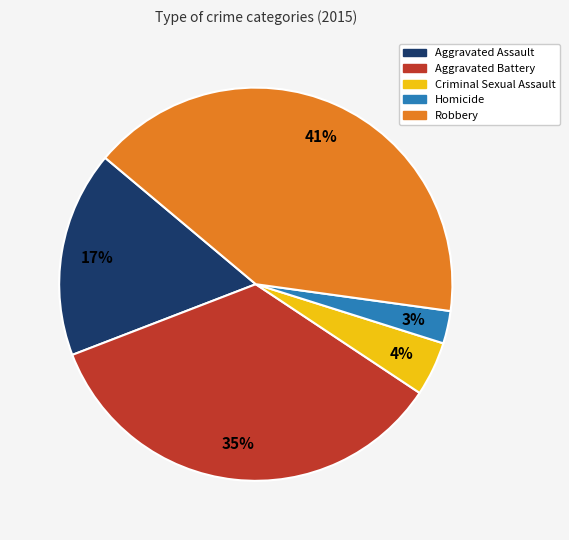

What is the smallest slice in the pie chart?

Homicide